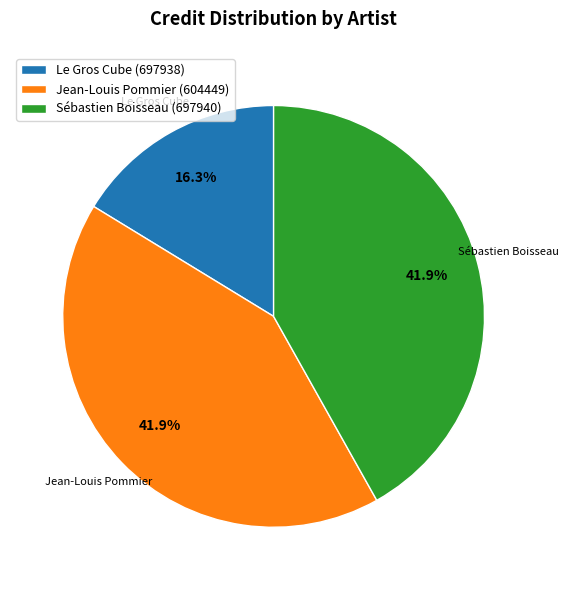

The Jean-Louis Pommier (604449) slice represents 52% of the pie. True or false?

False